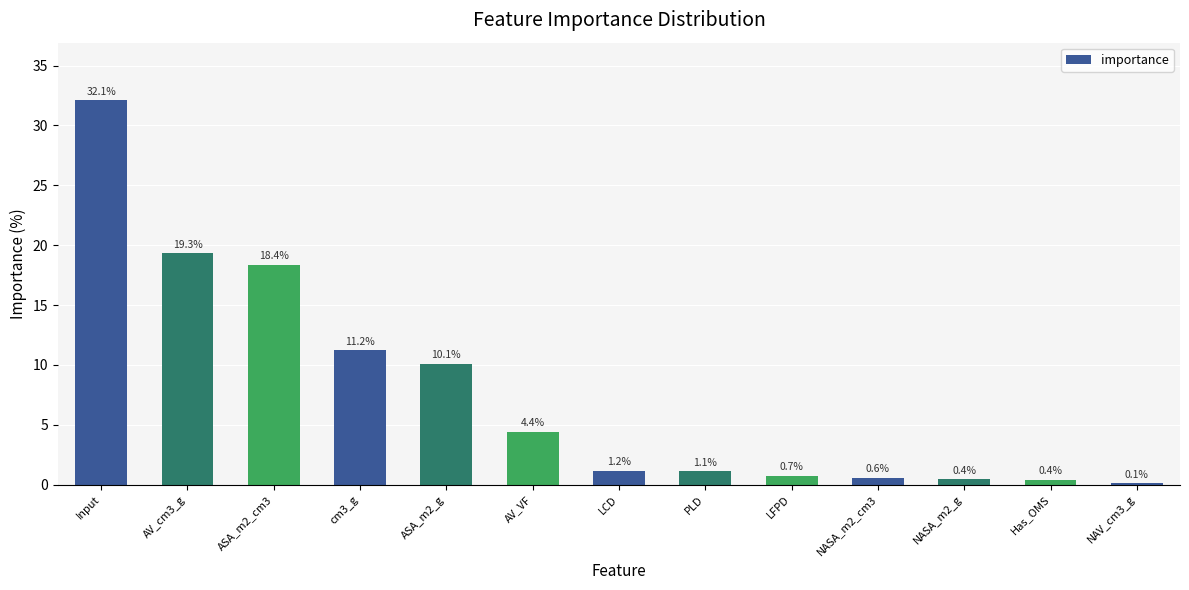

Between NAV_cm3_g and LFPD, which is larger?

LFPD